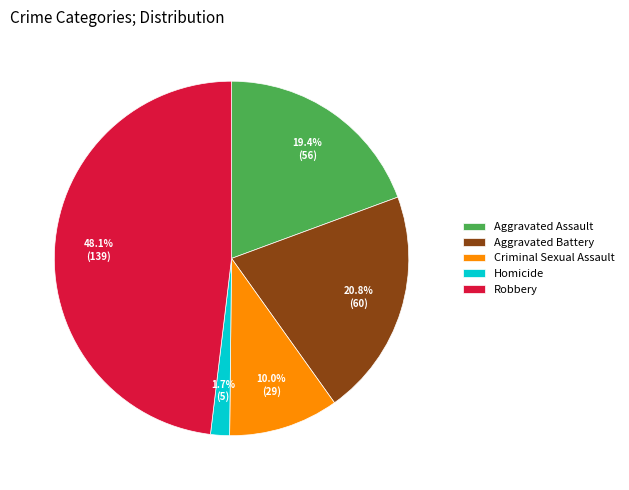

Does any single category account for the majority?

No